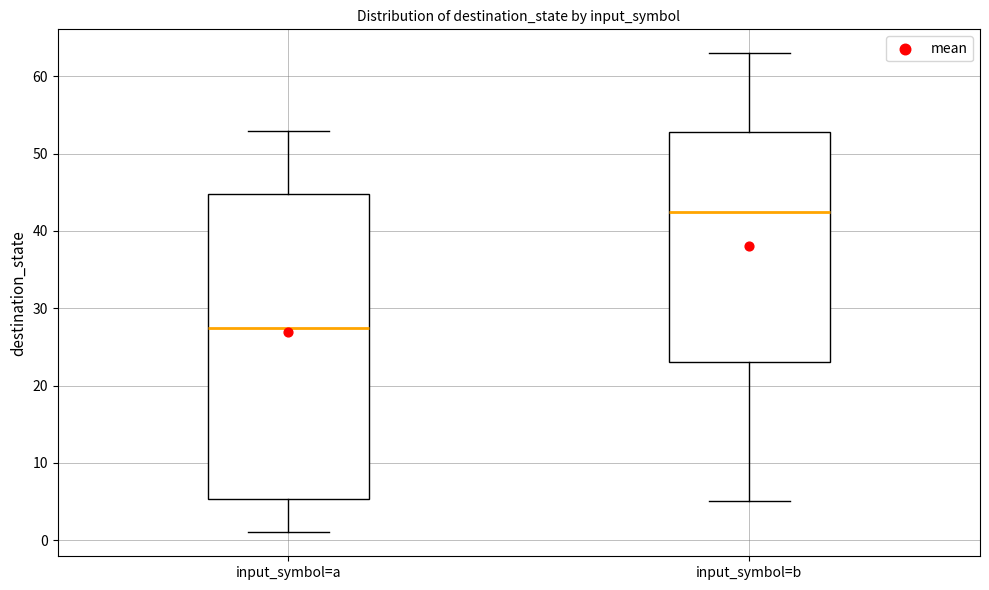

Reading left to right, read every box against the y-axis: the position of its median line, the range the box covers, and the ends of its whiskers. The values are not printed on the chart, so give them approximately, as read against the axis.

input_symbol=a: median 28, box 5 to 45, whiskers 1 to 53
input_symbol=b: median 43, box 23 to 53, whiskers 5 to 63